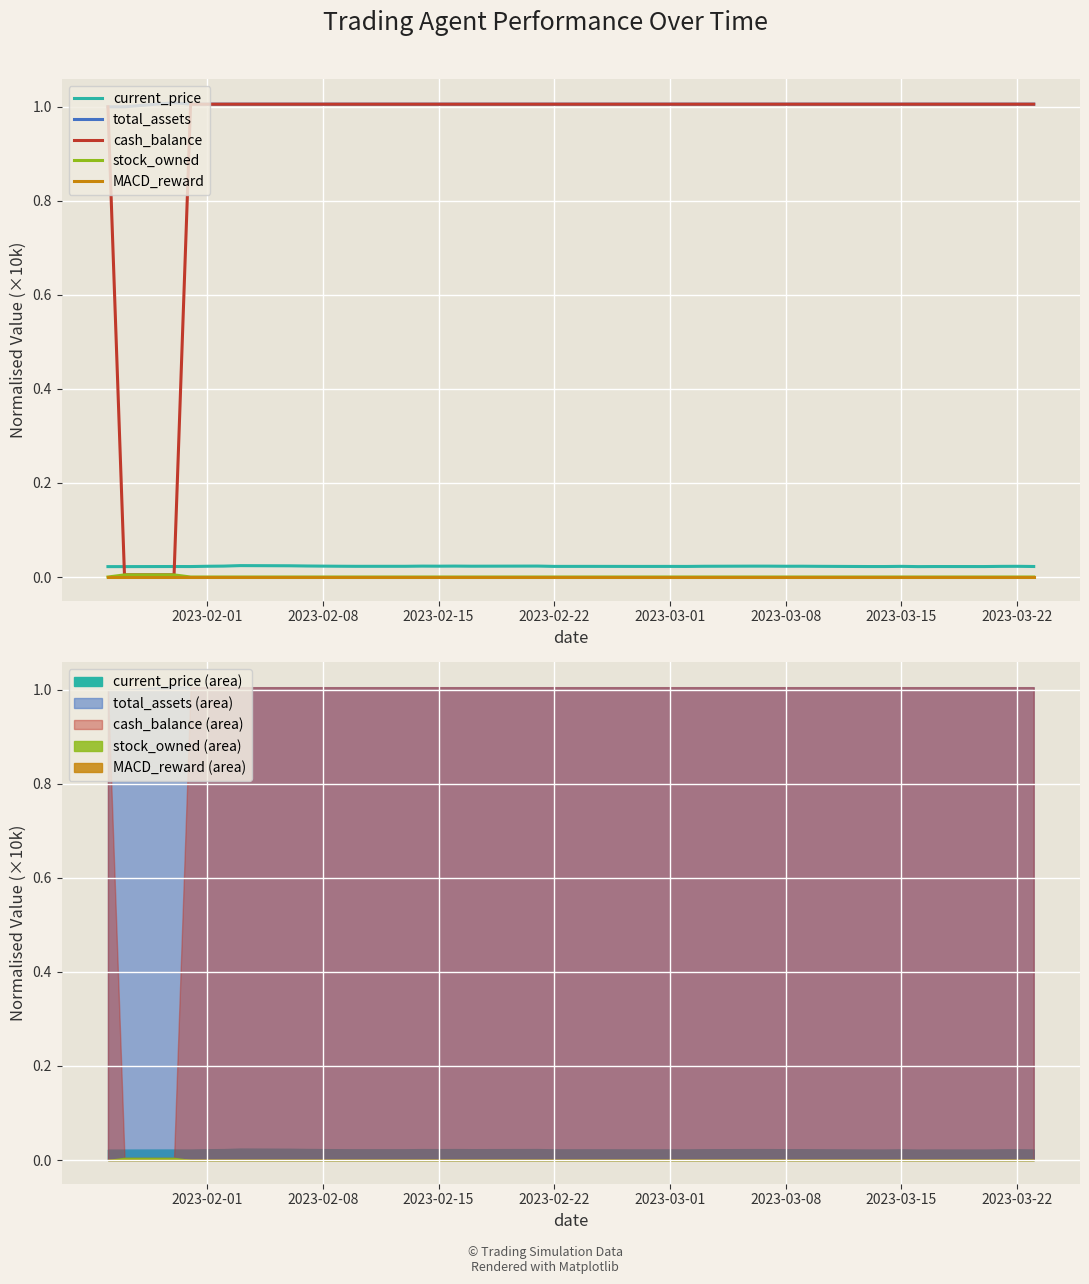

What is the difference between the maximum and minimum values in the cash_balance series?

1.0